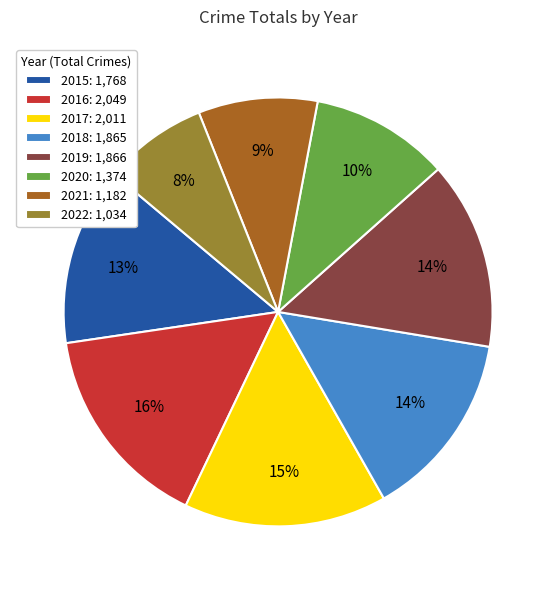

How many slices are in this pie chart?

8